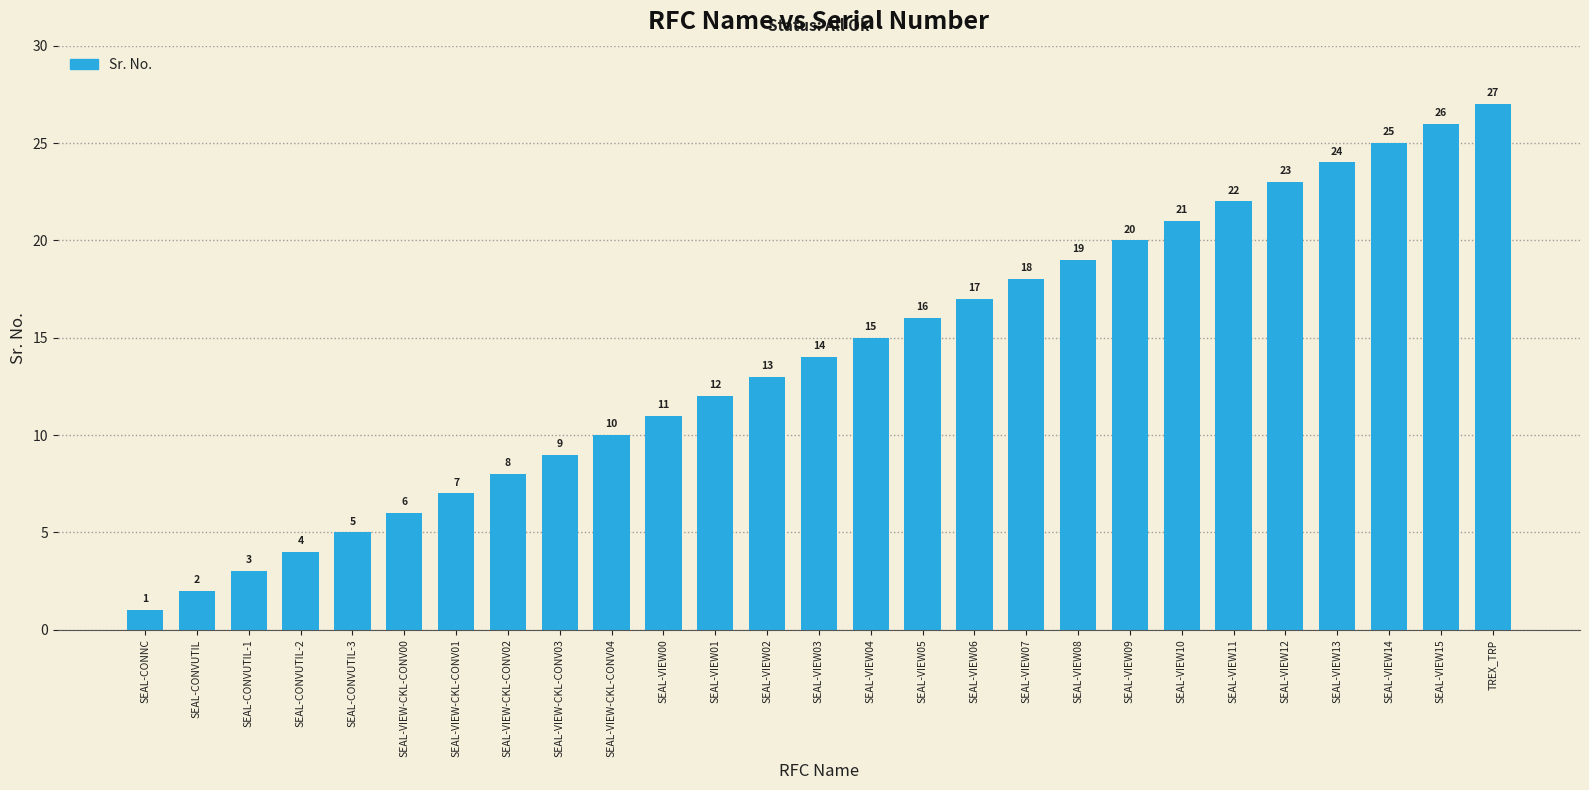

Read the value at SEAL-VIEW-CKL-CONV03, to the nearest 5.

10